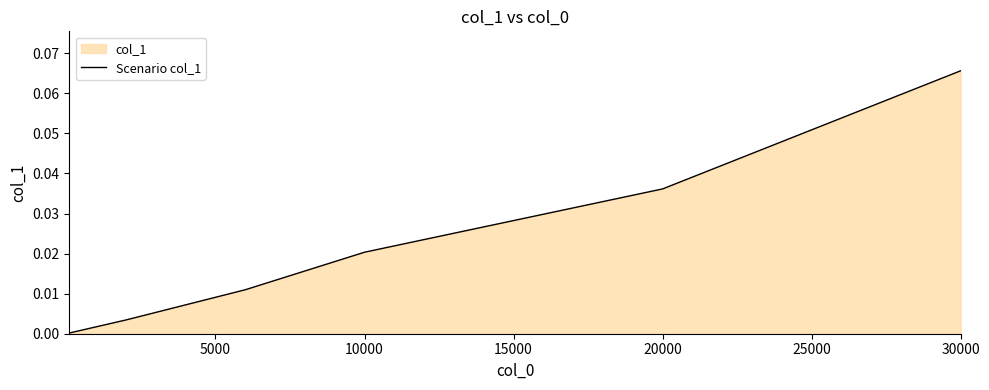

Which category has the highest value across all series?

30000